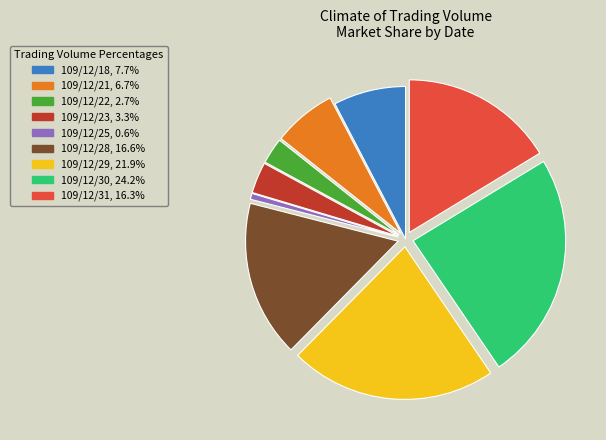

Which slice is the smallest?

109/12/25